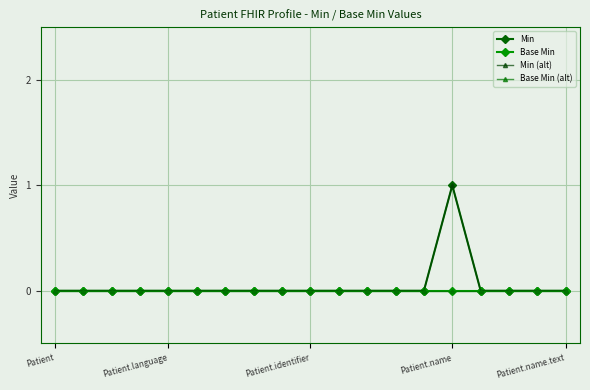

True or false: Base Min and Base Min (alt) intersect in this chart.

False